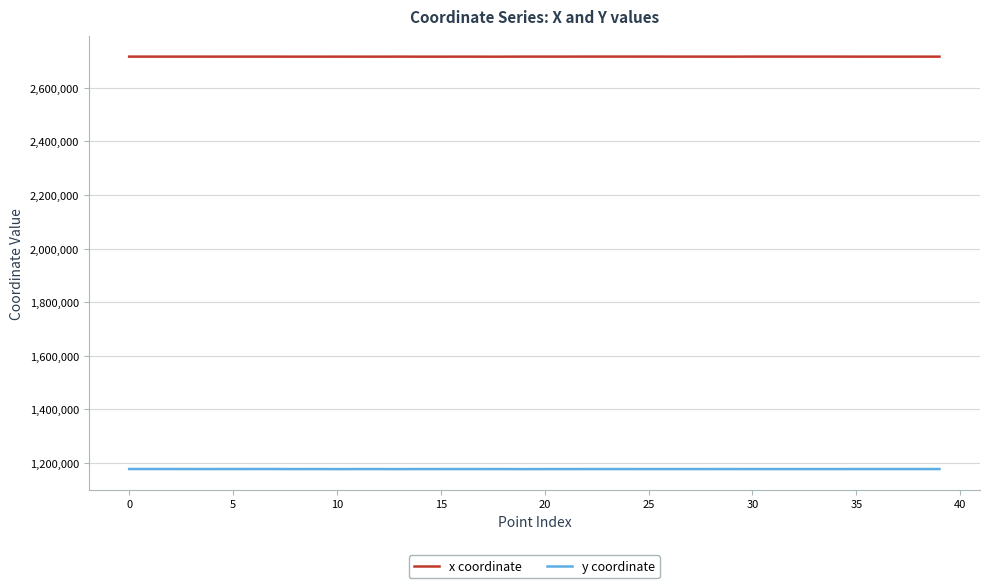

True or false: x coordinate has more than 1 points higher than both neighbors.

True